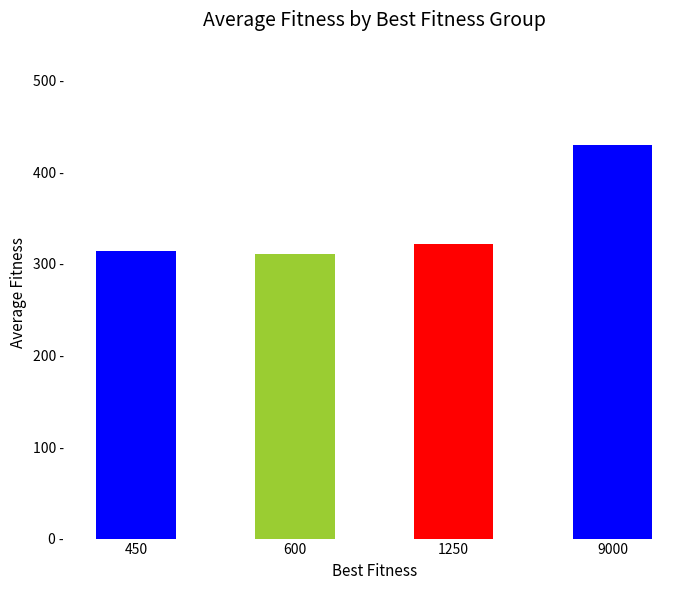

What is the change in value from 1250 to 9000?

+113.3